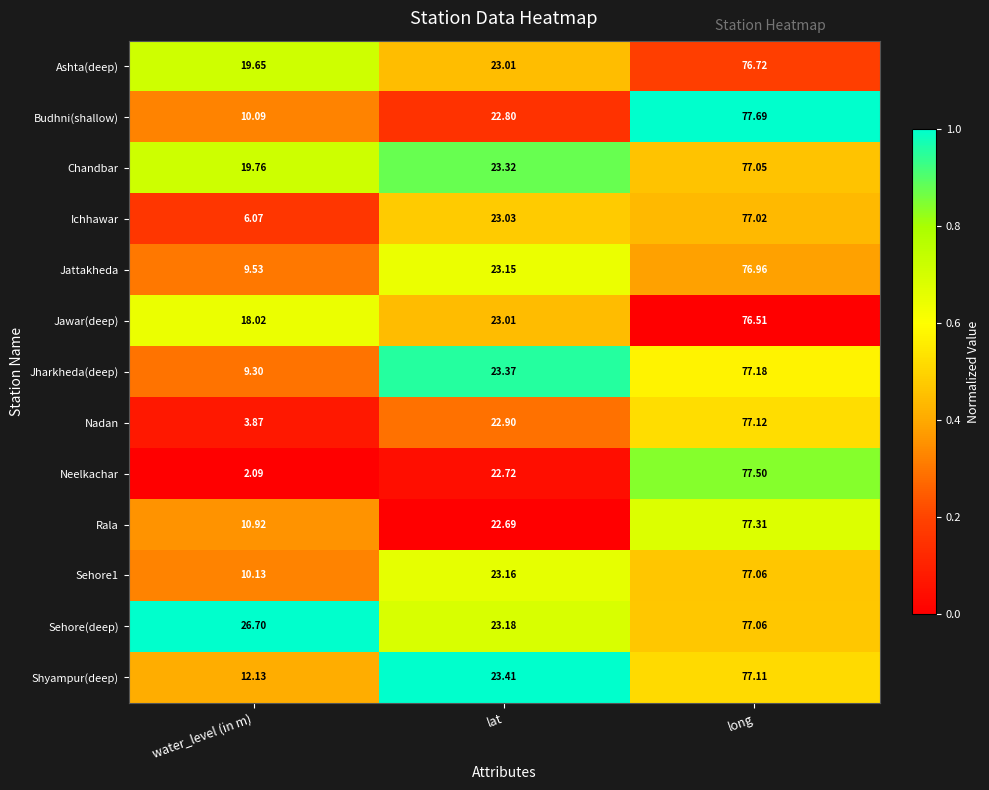

Which series has the widest spread of values?

Neelkachar